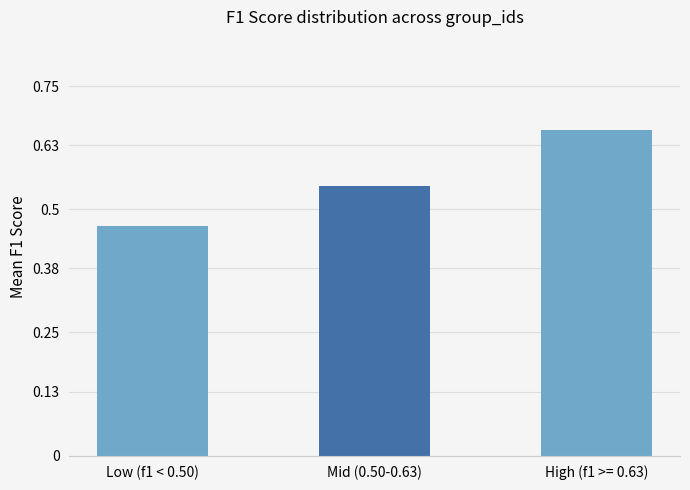

Where is the data nearest to the value 0?

Low (f1 < 0.50)